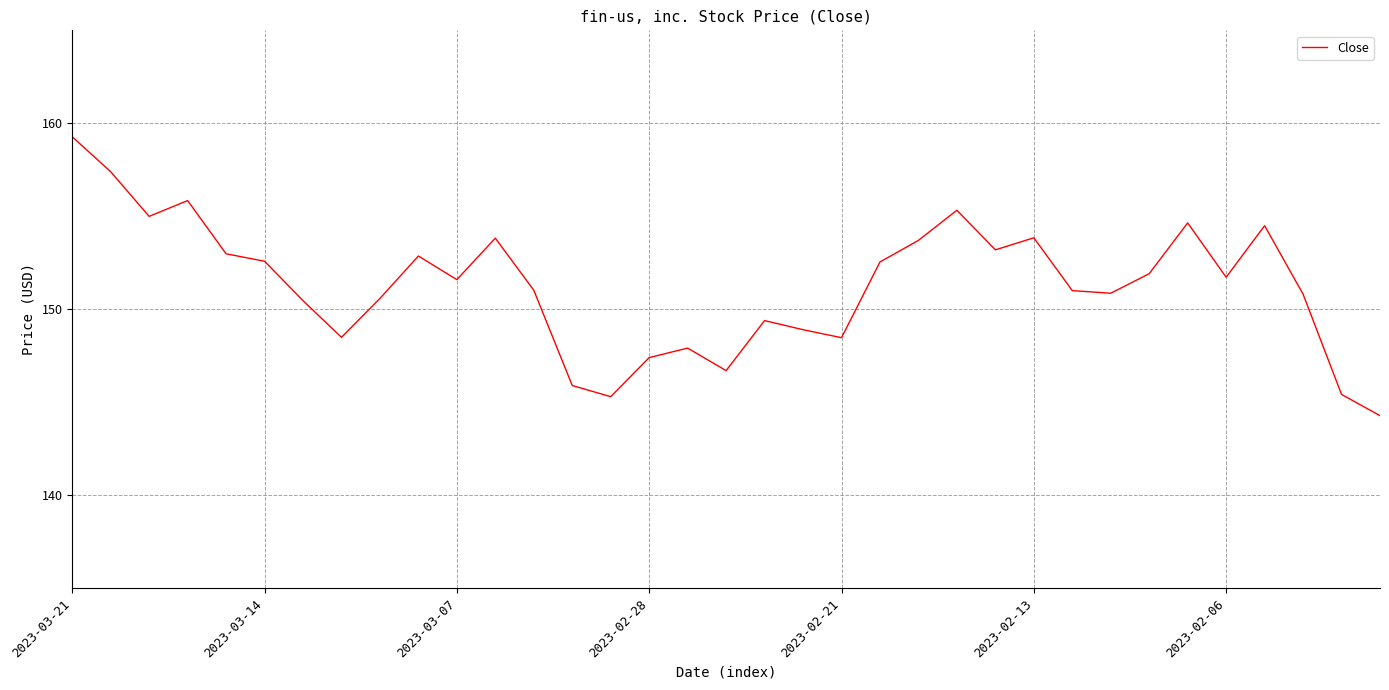

What is the difference between the maximum and minimum values?

15.0